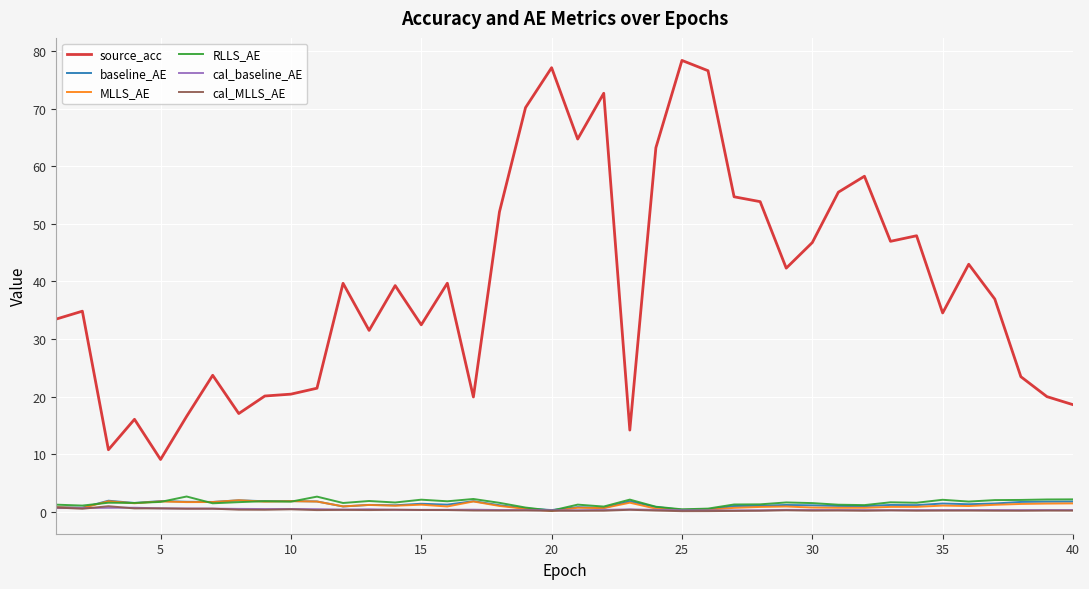

What is the sum of all cal_baseline_AE values?

14.5